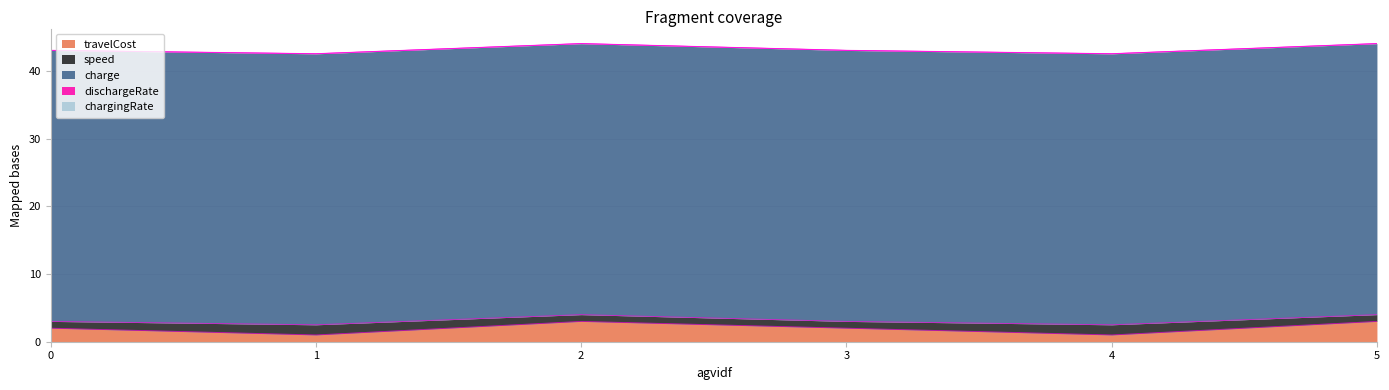

Reading right to left, what are all the values shown in this chart?

travelCost: 5=3.0	4=1.0	3=2.0	2=3.0	1=1.0	0=2.0
speed: 5=1.0	4=1.5	3=1.0	2=1.0	1=1.5	0=1.0
charge: 5=40.0	4=40.0	3=40.0	2=40.0	1=40.0	0=40.0
dischargeRate: 5=0.0	4=0.0	3=0.0	2=0.0	1=0.0	0=0.0
chargingRate: 5=0.0	4=0.0	3=0.0	2=0.0	1=0.0	0=0.0